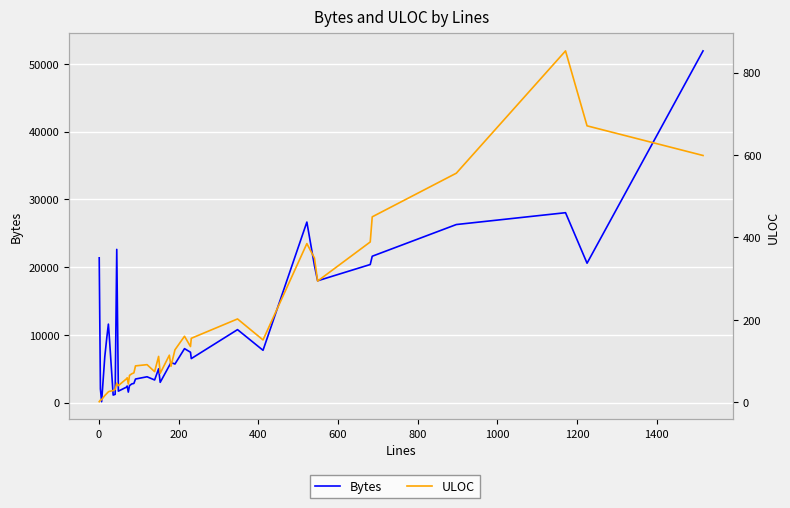

Which series has the largest total across all categories?

Bytes